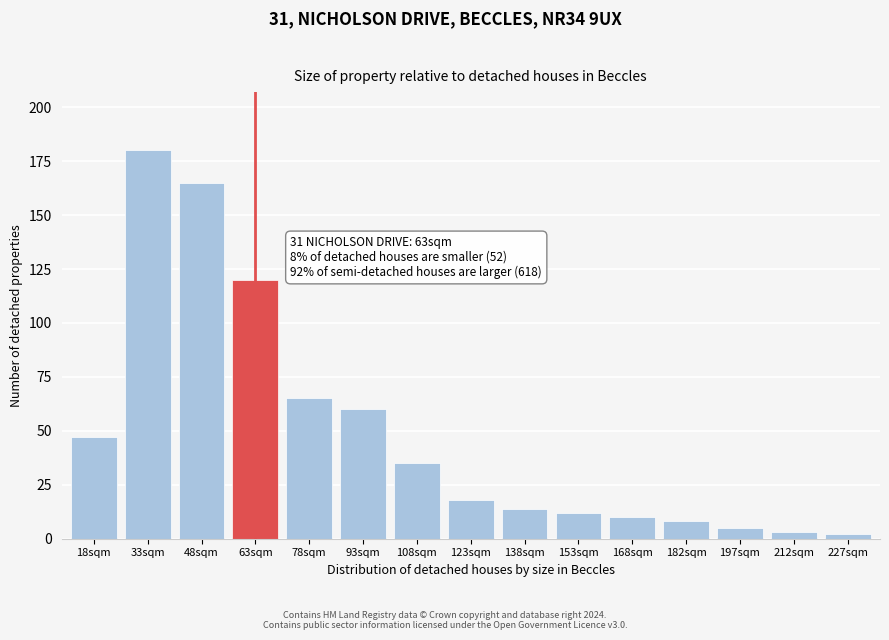

Reading right to left, extract all data points from this chart.

227sqm=2	212sqm=3	197sqm=5	182sqm=8	168sqm=10	153sqm=12	138sqm=14	123sqm=18	108sqm=35	93sqm=60	78sqm=65	63sqm=120	48sqm=165	33sqm=180	18sqm=47